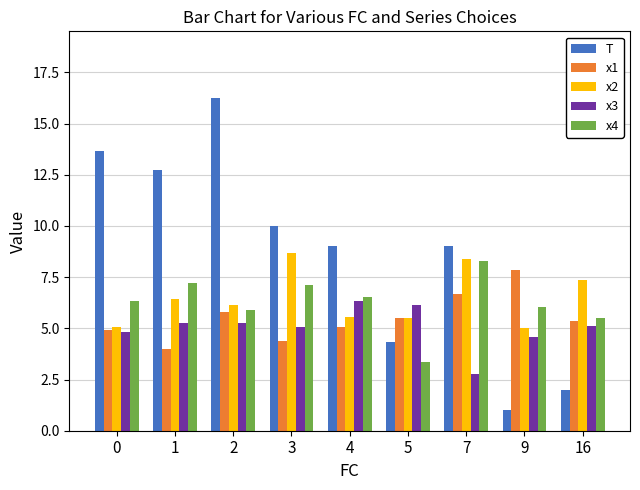

What is the smallest value displayed?

1.0